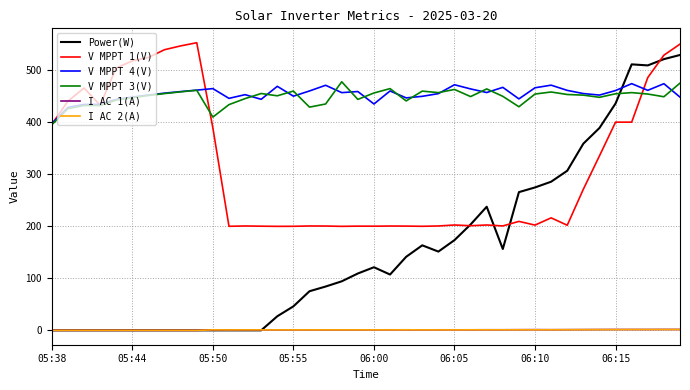

What is the highest value of the V MPPT 1(V) series?

551.5